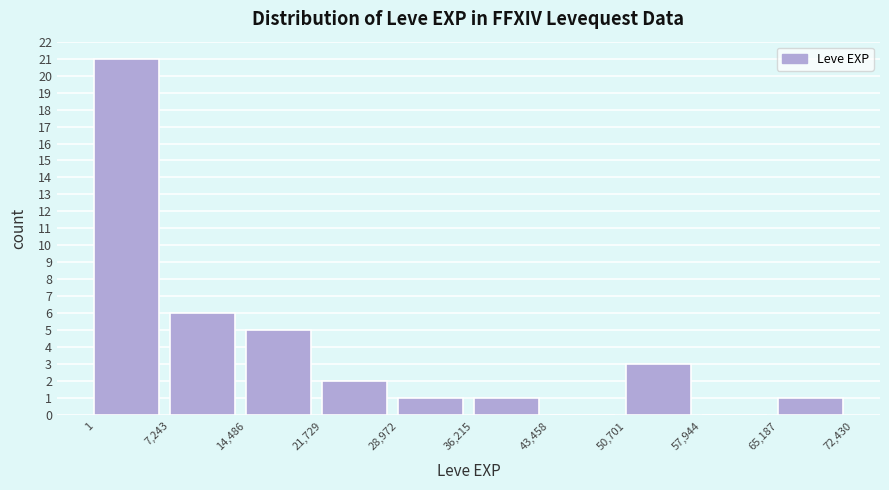

Over which range of the x-axis is the bar tallest?

1 to 7,243